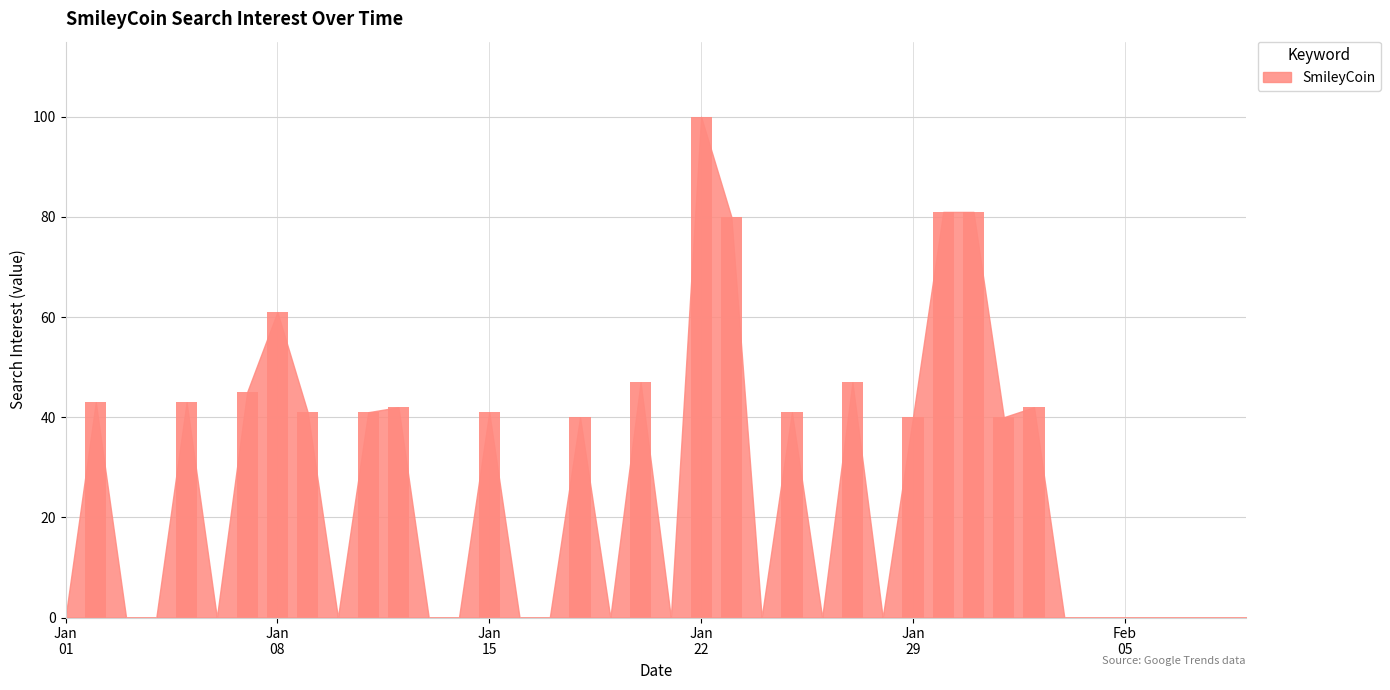

Reading left to right, extract all data points from this chart.

0	43	0	0	43	0	45	61	41	0	41	42	0	0	41	0	0	40	0	47	0	100	80	0	41	0	47	0	40	81	81	40	42	0	0	0	0	0	0	0